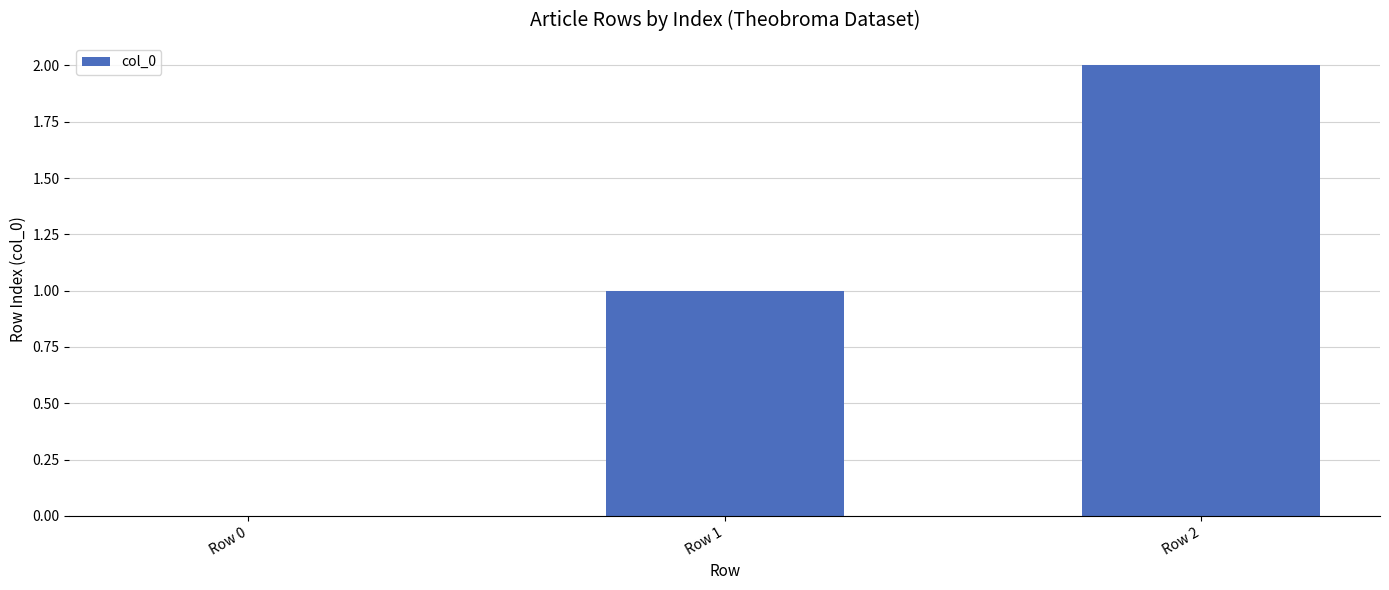

How many distinct data groups are displayed?

1